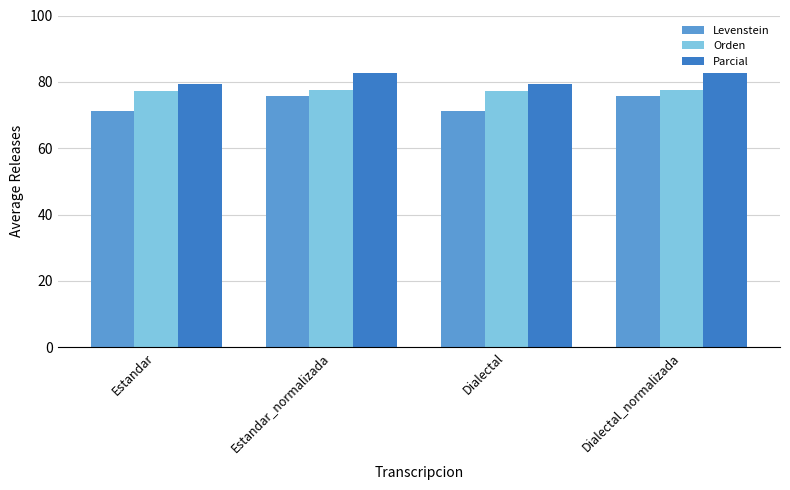

What is the smallest value displayed?

71.3